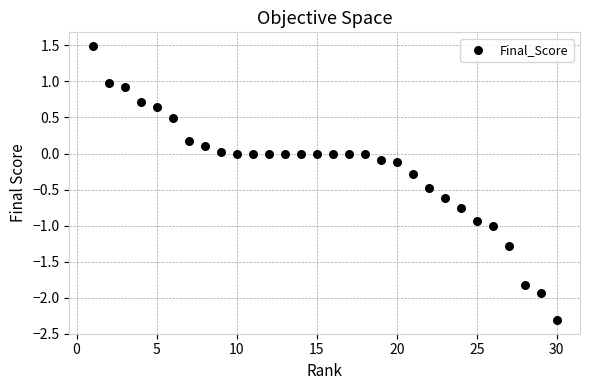

What is the range of Y values (max minus min)?

3.8